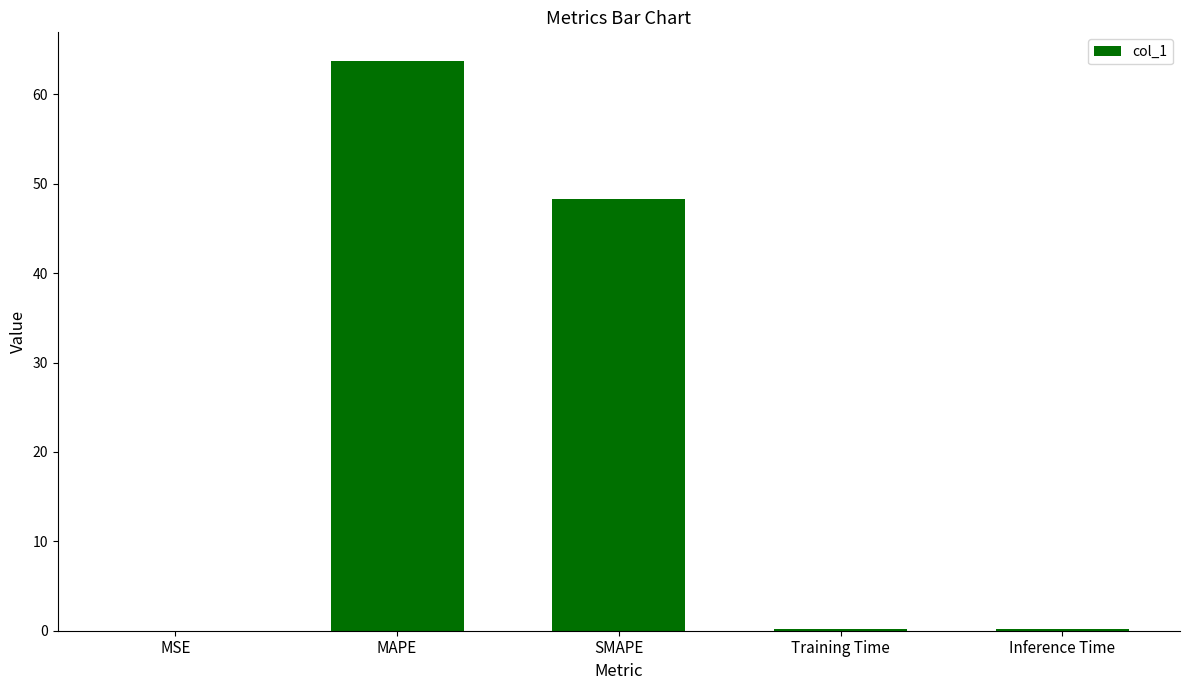

What is the difference between the values at Inference Time and MSE?

0.2